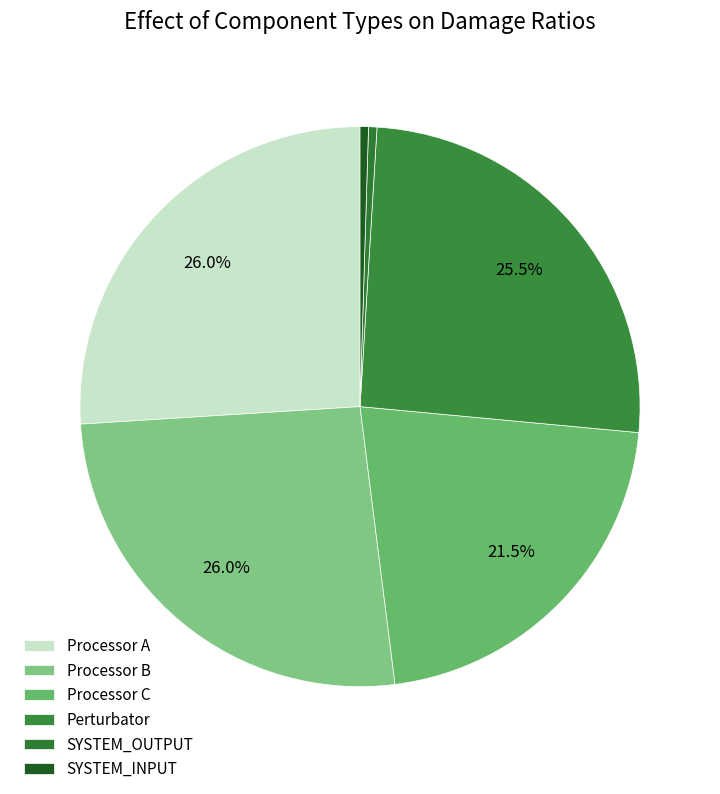

Count the number of slices in the pie.

6